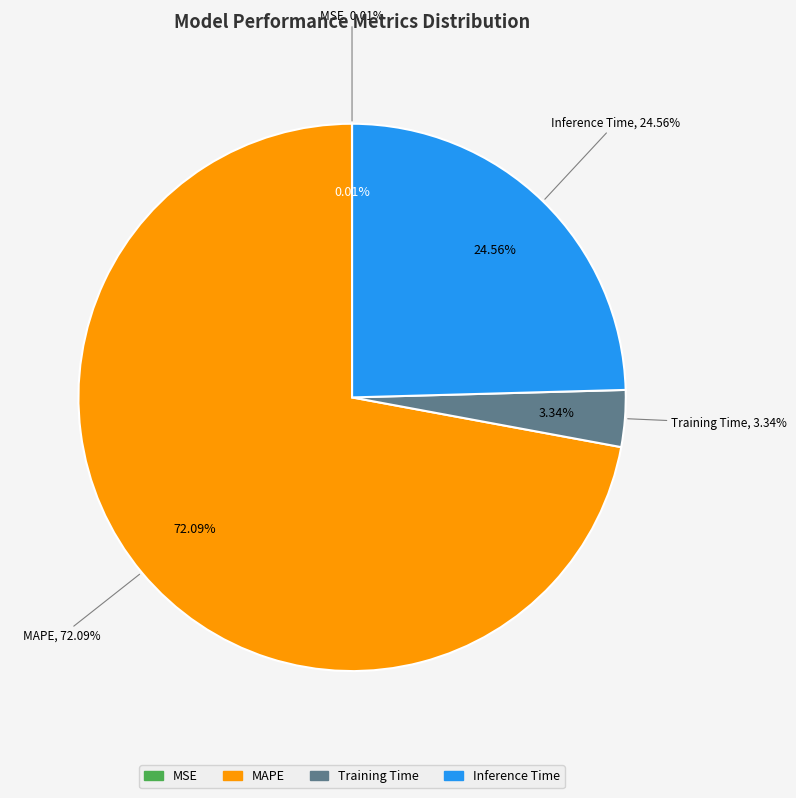

What is the total percentage of MAPE and MSE?

72.1%